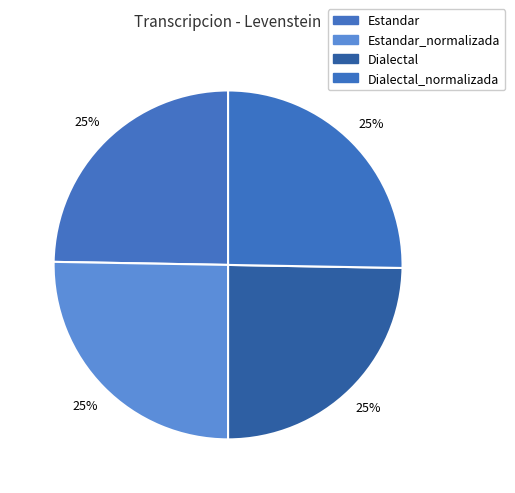

Which category has the smallest portion of the pie?

Estandar